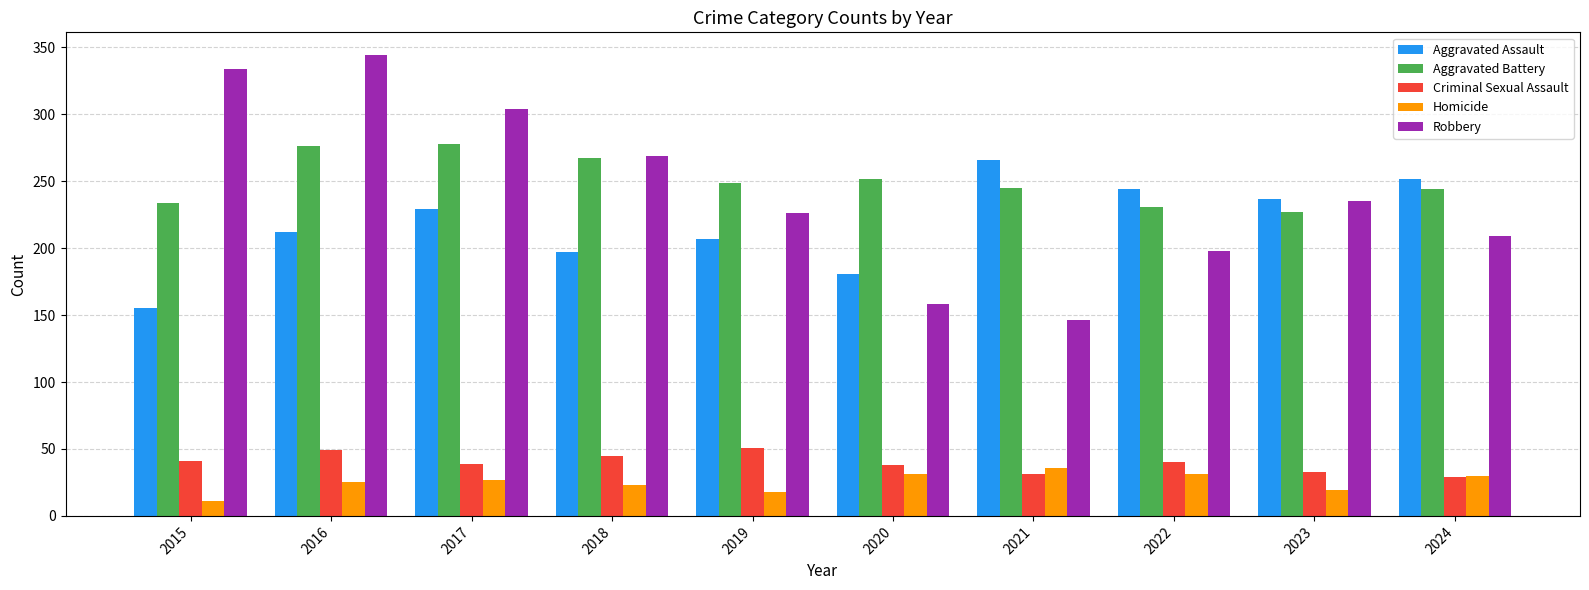

What is the value of the Aggravated Assault bar at the 8th from the left?

244